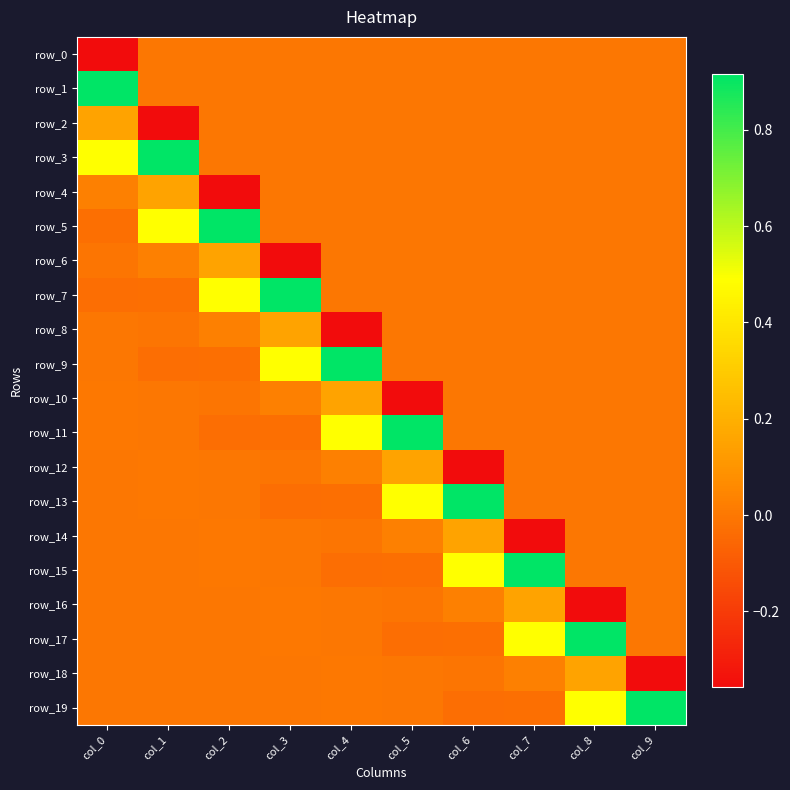

Which category has the highest value across all series?

col_0